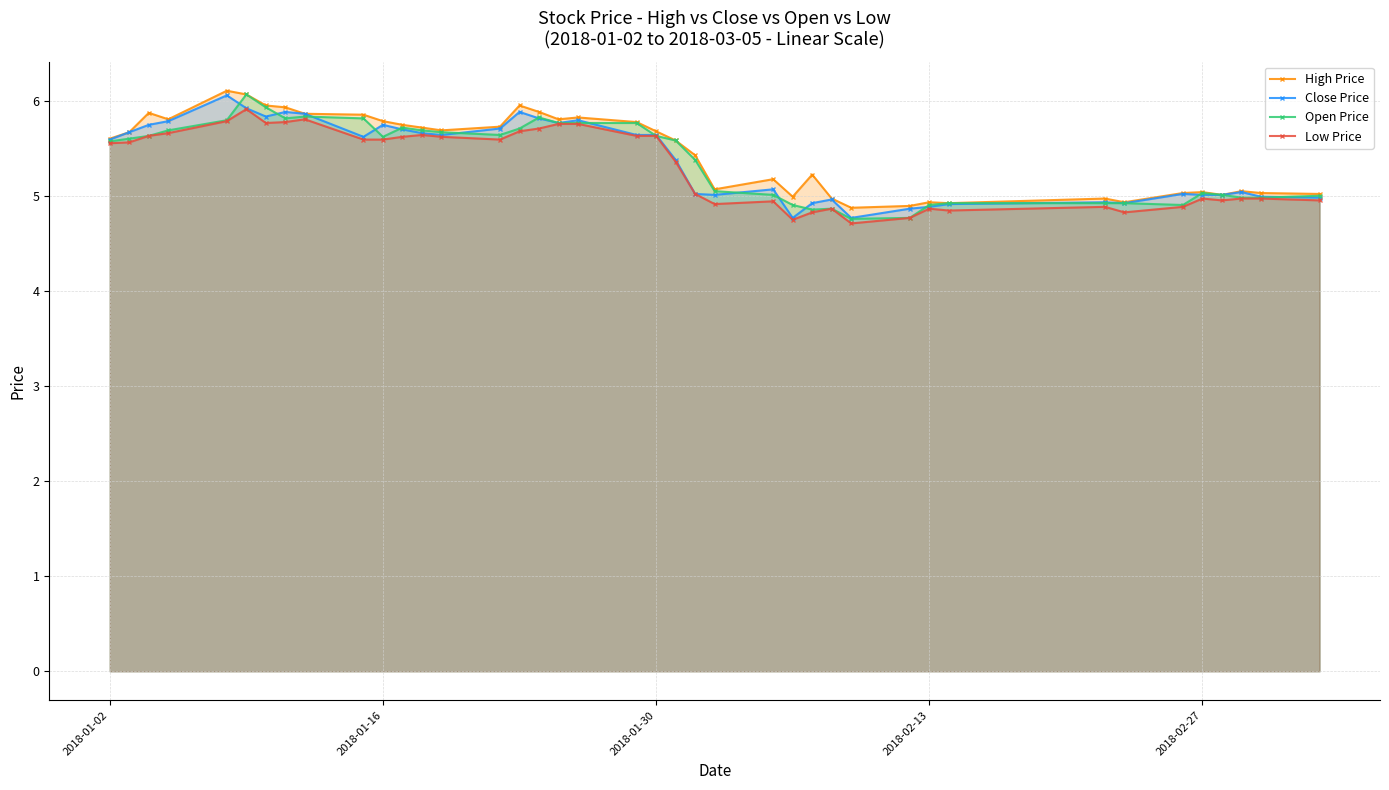

Where does the Low Price series first go above 5?

2018-01-02